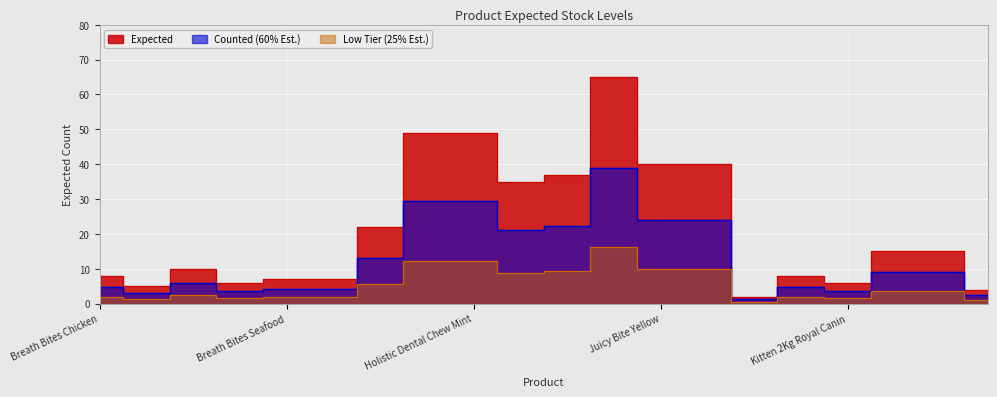

What is the difference between the second highest and minimum values?

47